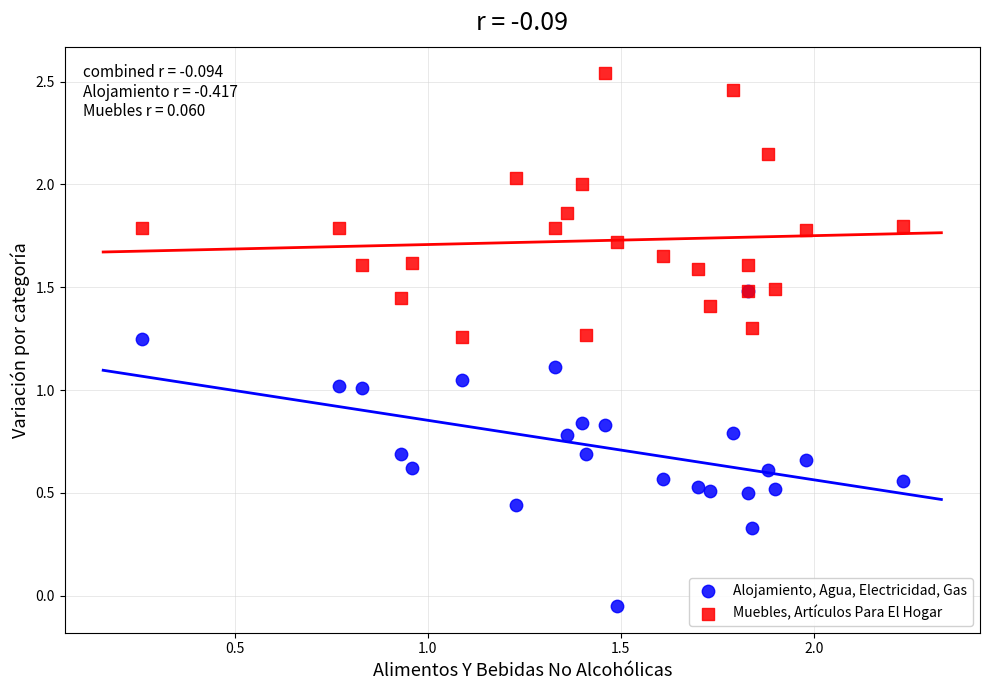

Which series reaches the minimum Y coordinate?

Alojamiento, Agua, Electricidad, Gas